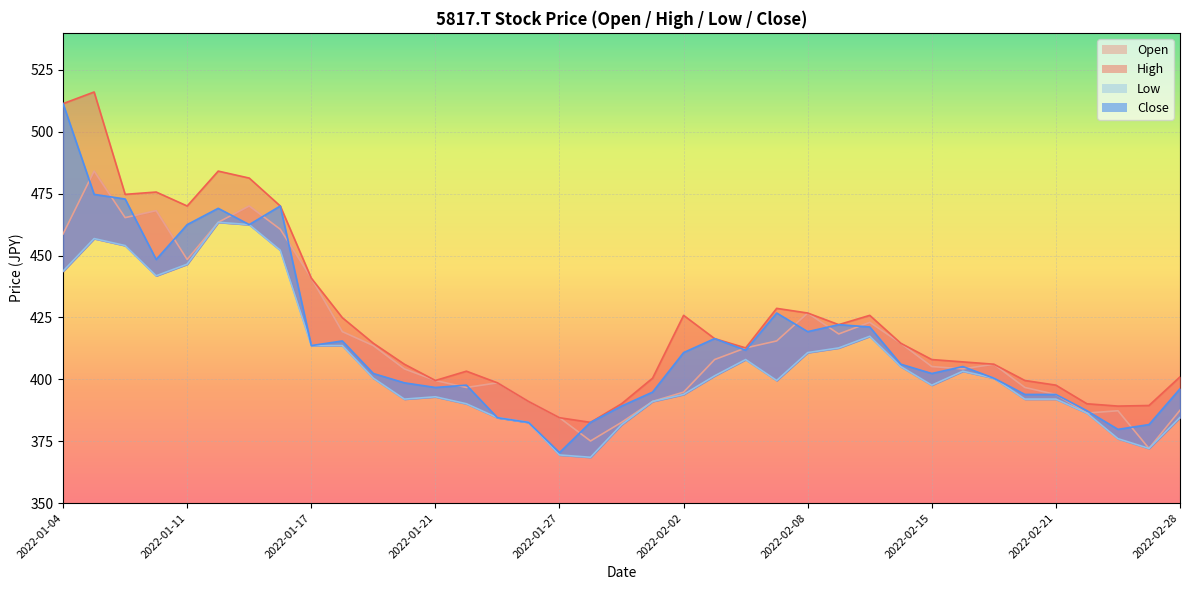

What are all the series names shown in the legend?

Open, High, Low, Close